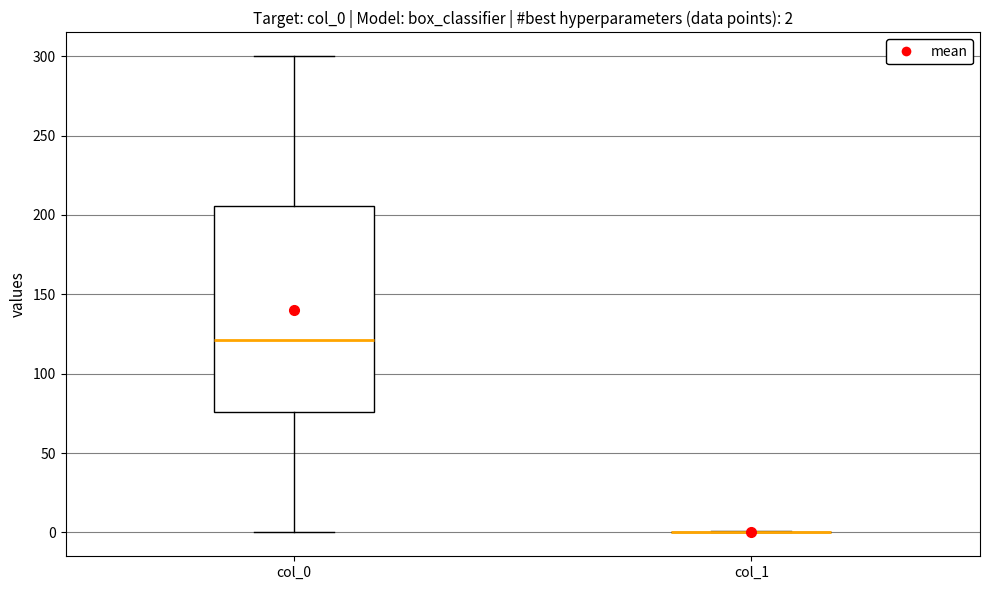

Comparing the boxes themselves (not the whiskers), which one is the tallest?

col_0